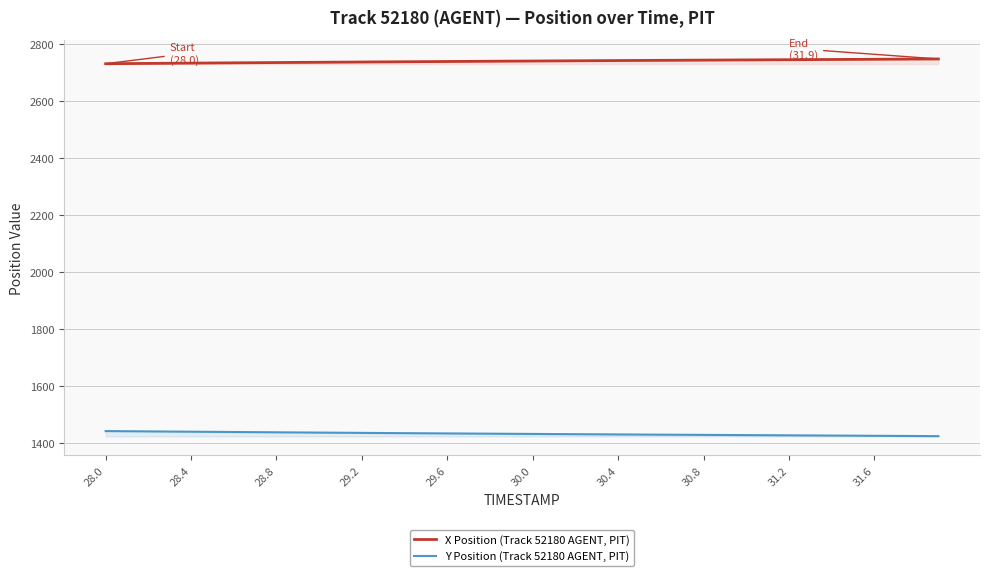

True or false: X Position (Track 52180 AGENT, PIT) and Y Position (Track 52180 AGENT, PIT) intersect in this chart.

False